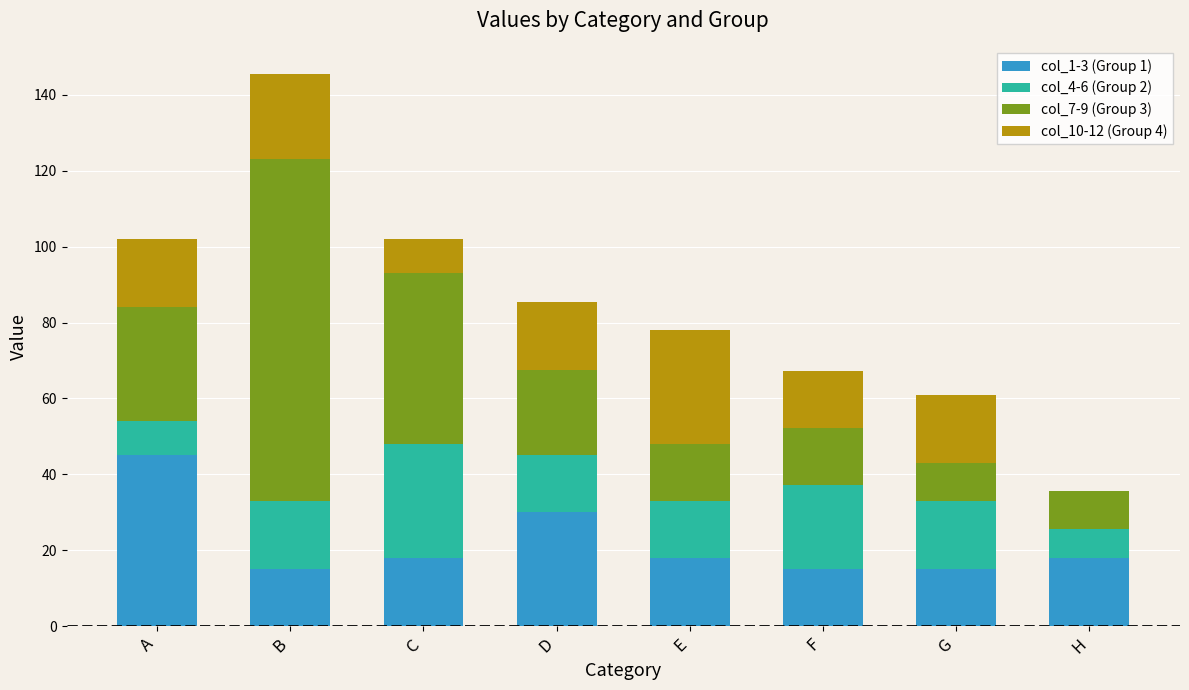

At which category is the sum across all series the highest?

B